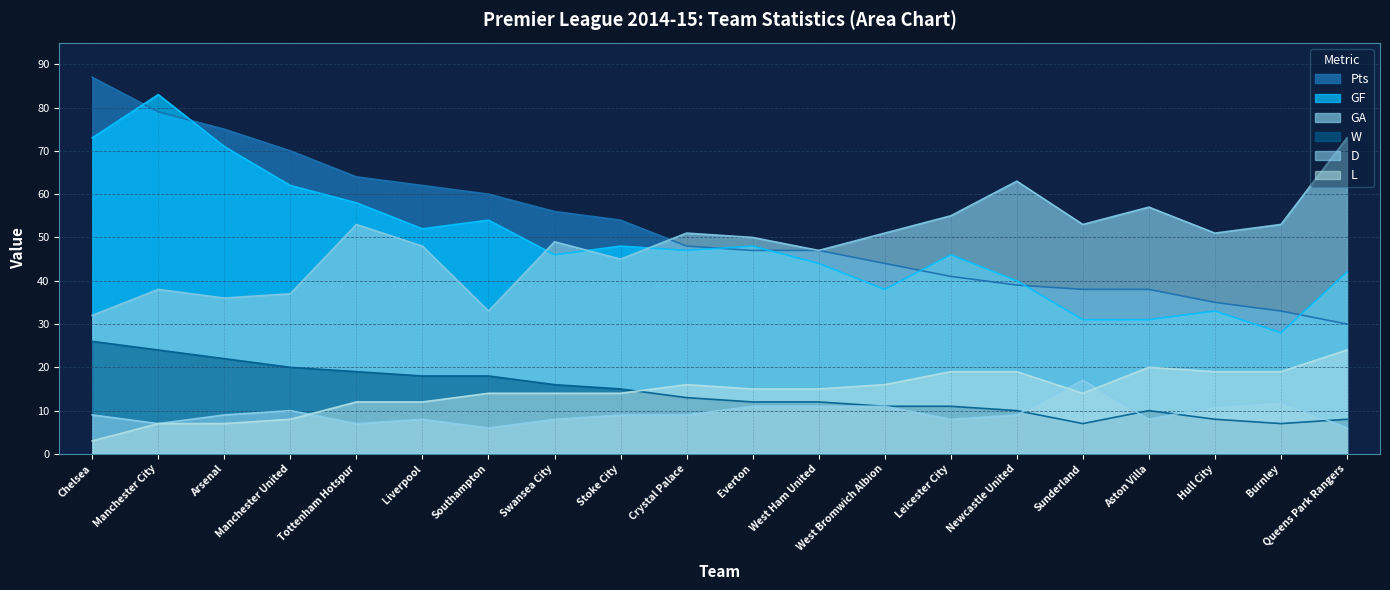

The GA series shows 103 at Queens Park Rangers. True or false?

False